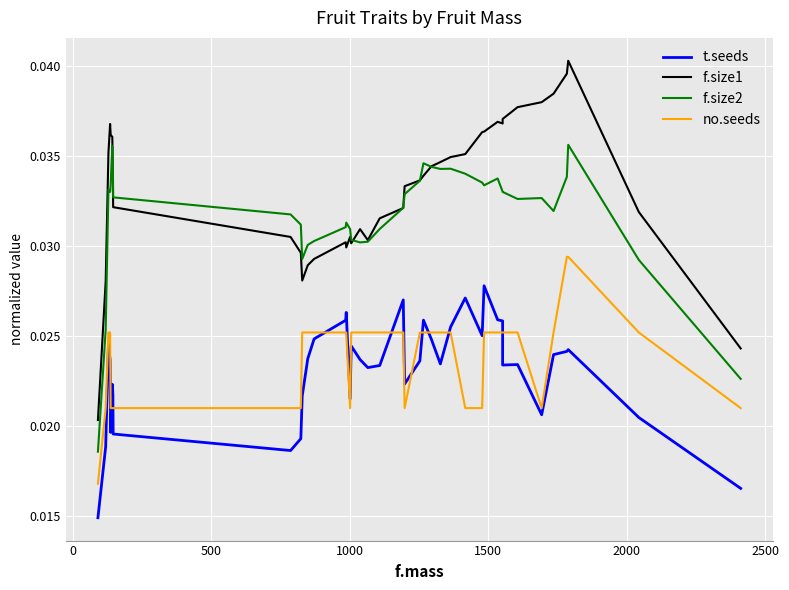

The value of no.seeds at 1500 is 0.0. True or false?

True